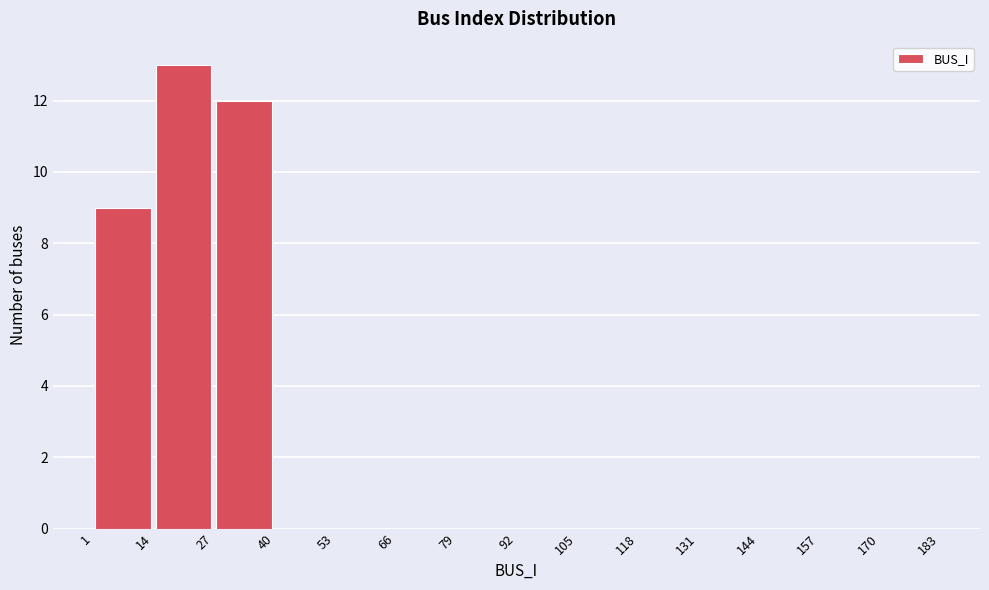

Which range on the x-axis has the tallest bar?

14 to 27